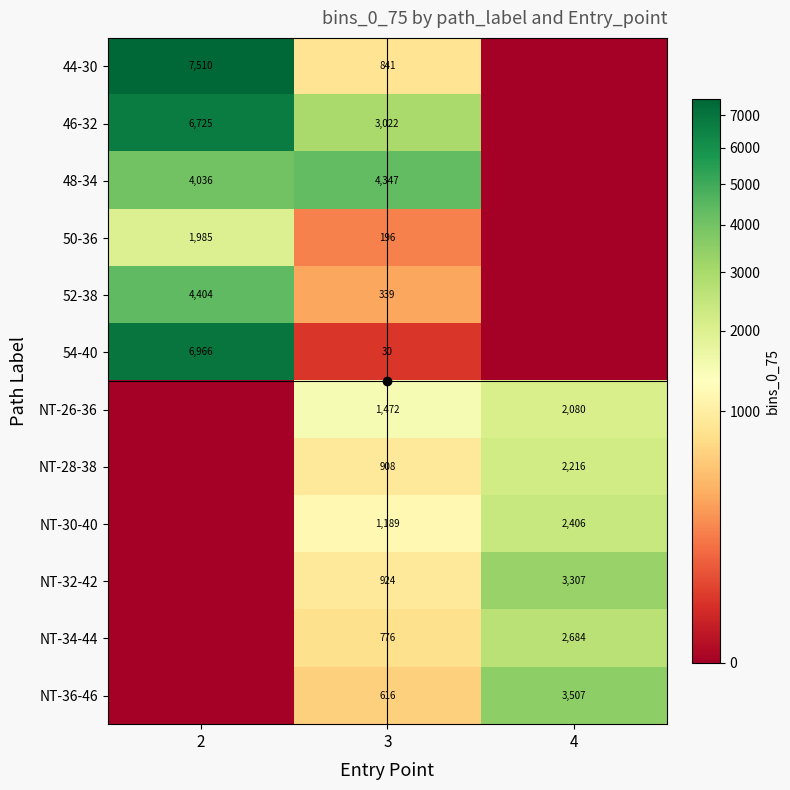

What is the difference between the highest and lowest values at 3?

4317